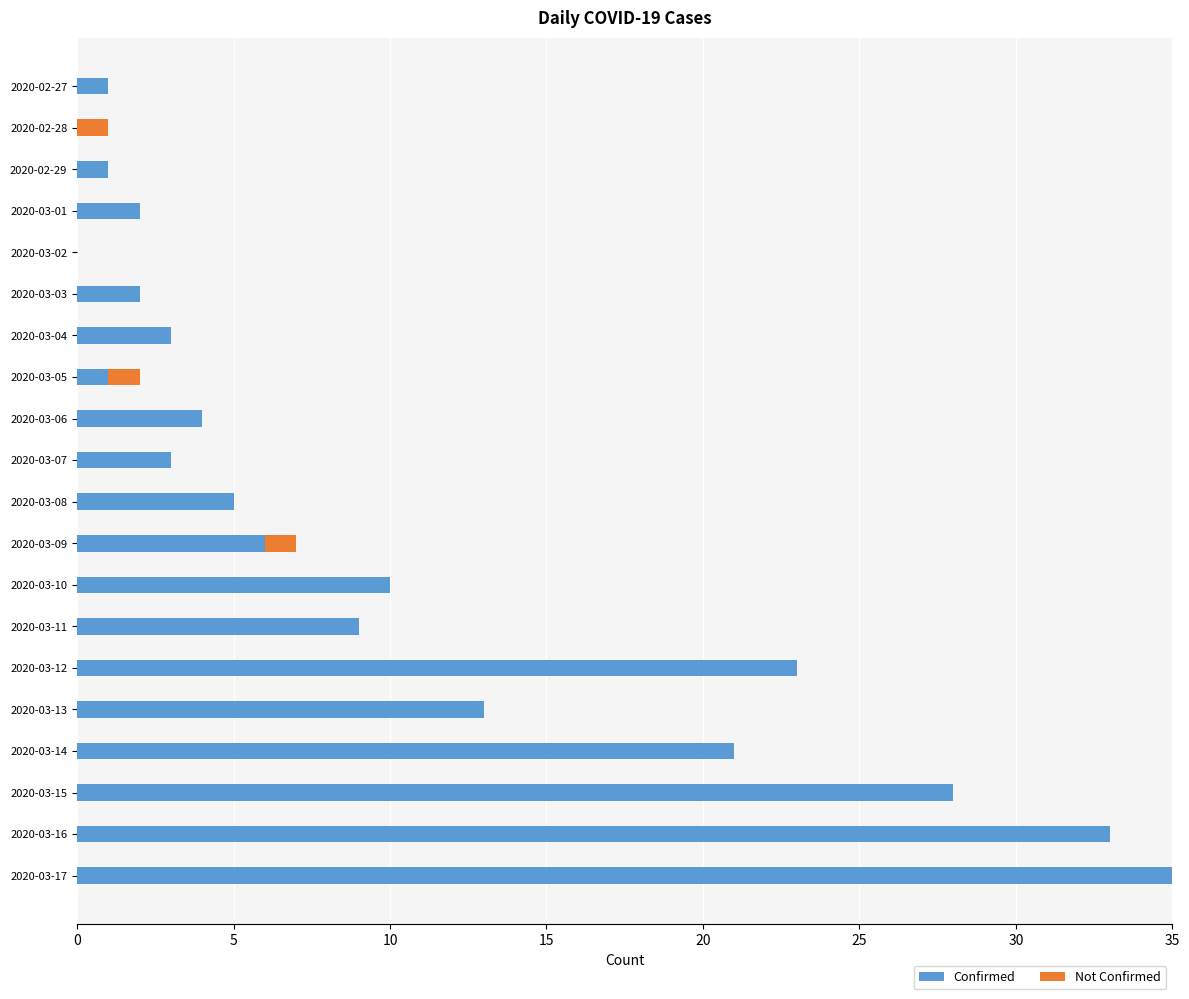

True or false: Confirmed has a value of 3 at 2020-03-07.

True